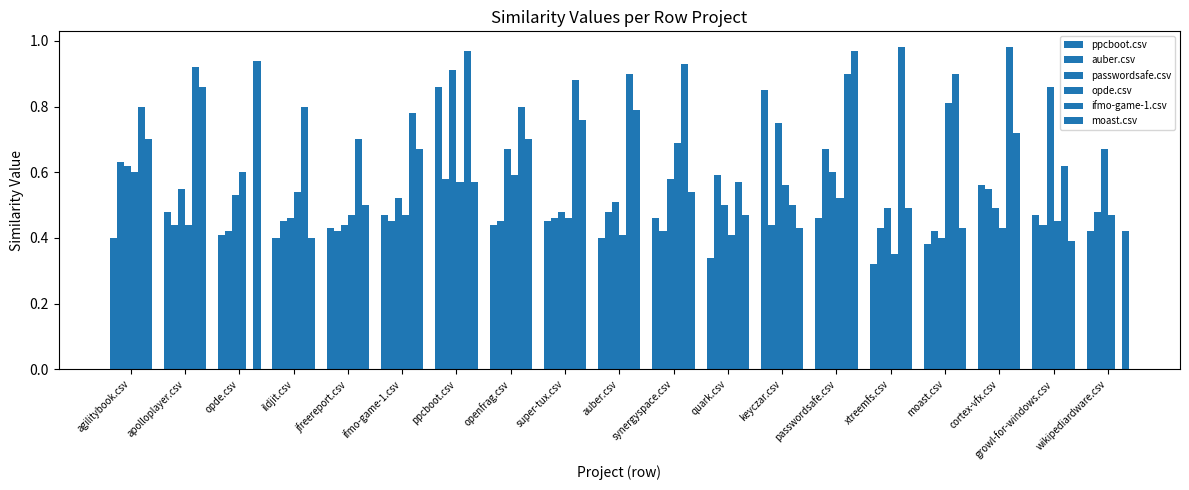

Are the bars horizontal?

No